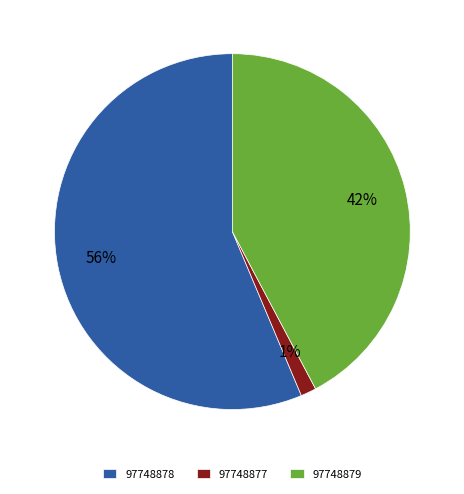

Between 97748878 and 97748879, which is larger?

97748878